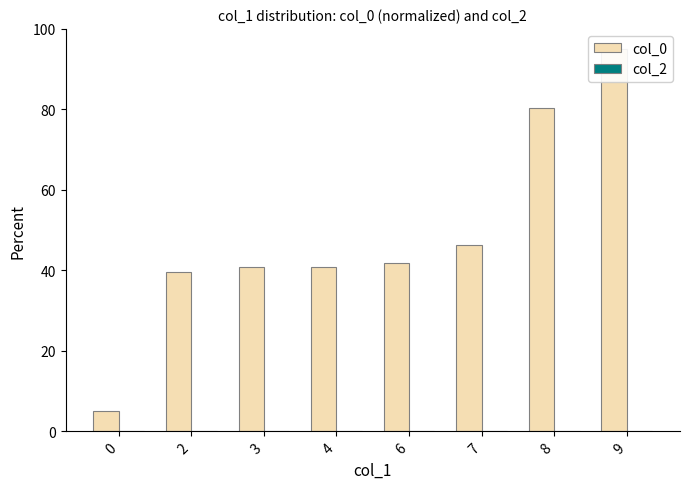

What are all the series names shown in the legend?

col_0, col_2